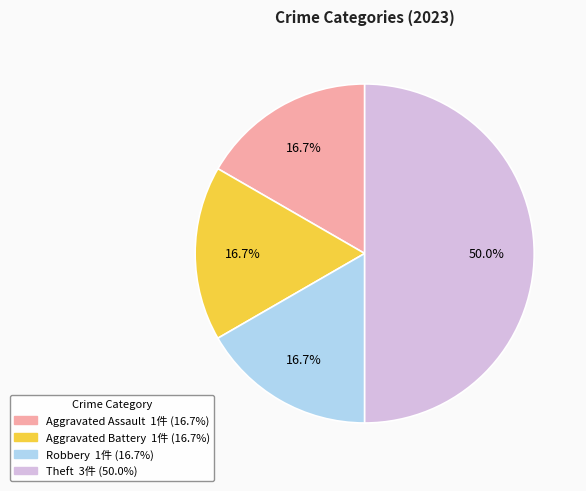

Does any single category account for the majority?

No